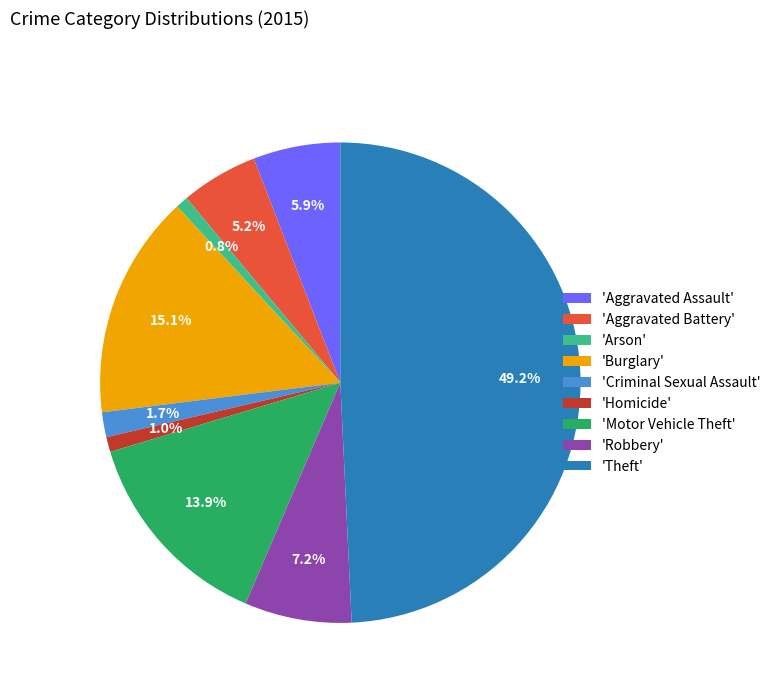

How many slices are in this pie chart?

9